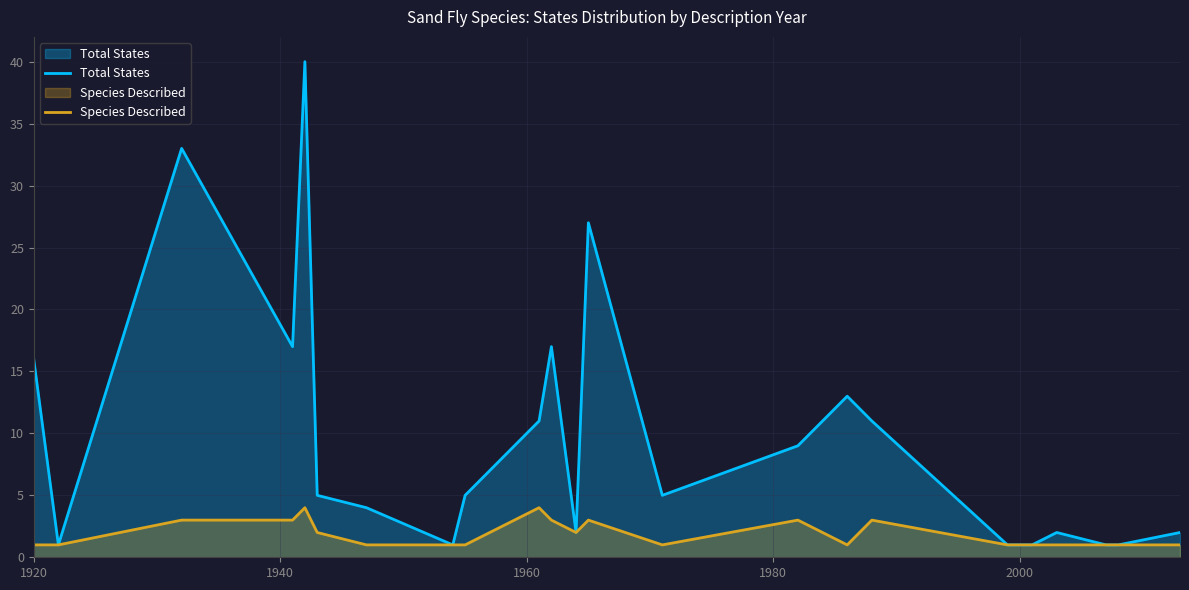

Which series has the largest total across all categories?

Total States